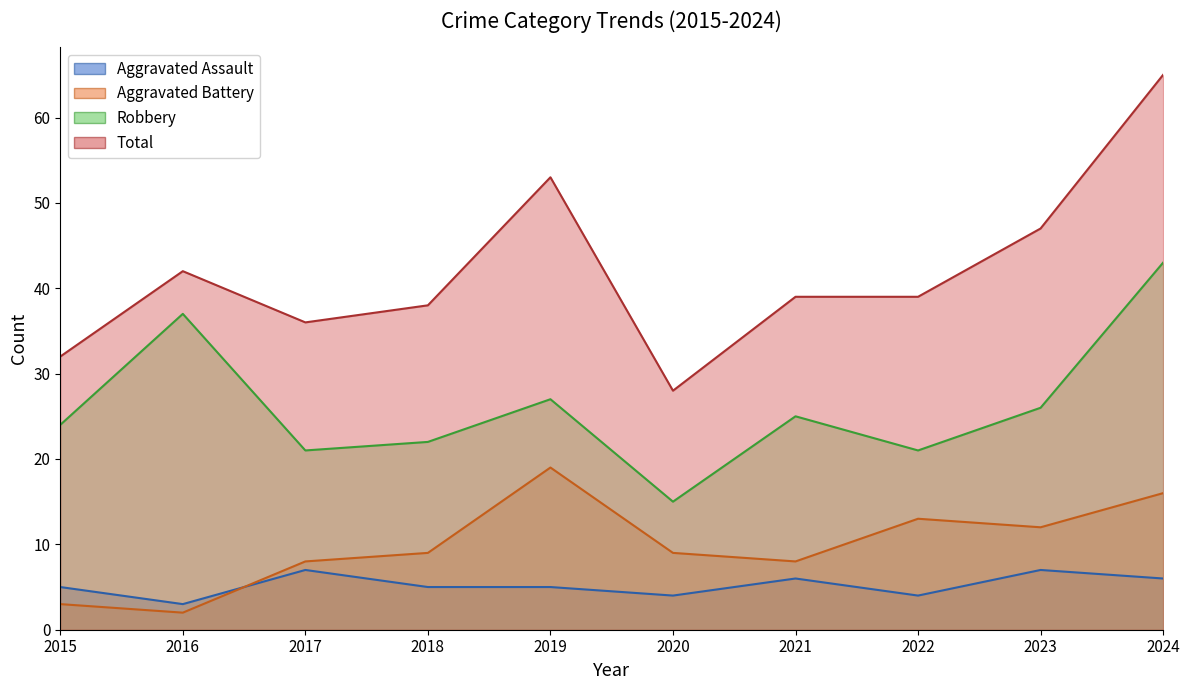

True or false: Robbery and Total cross at least once.

False